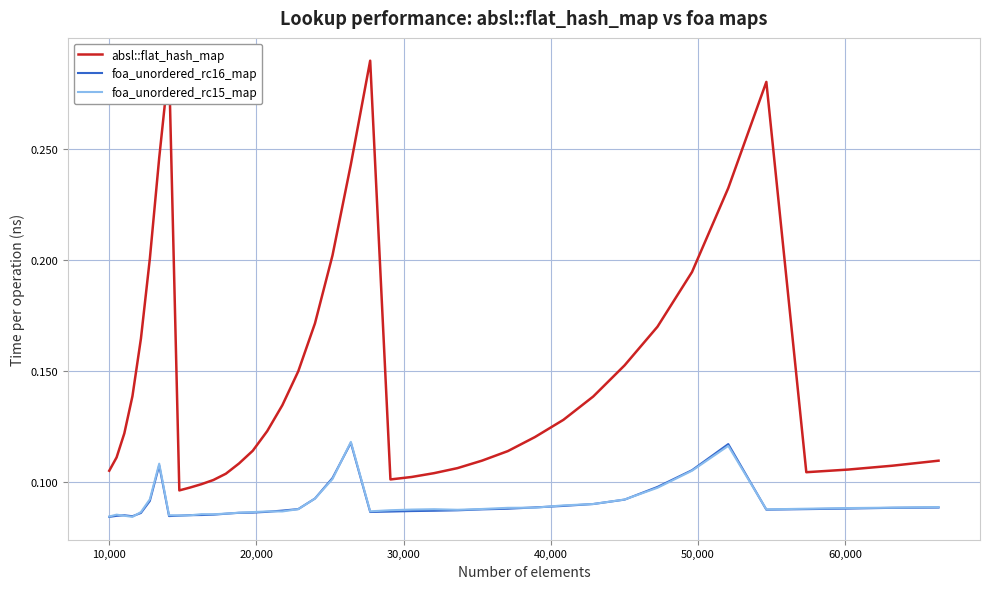

True or false: foa_unordered_rc16_map and absl::flat_hash_map cross at least once.

False